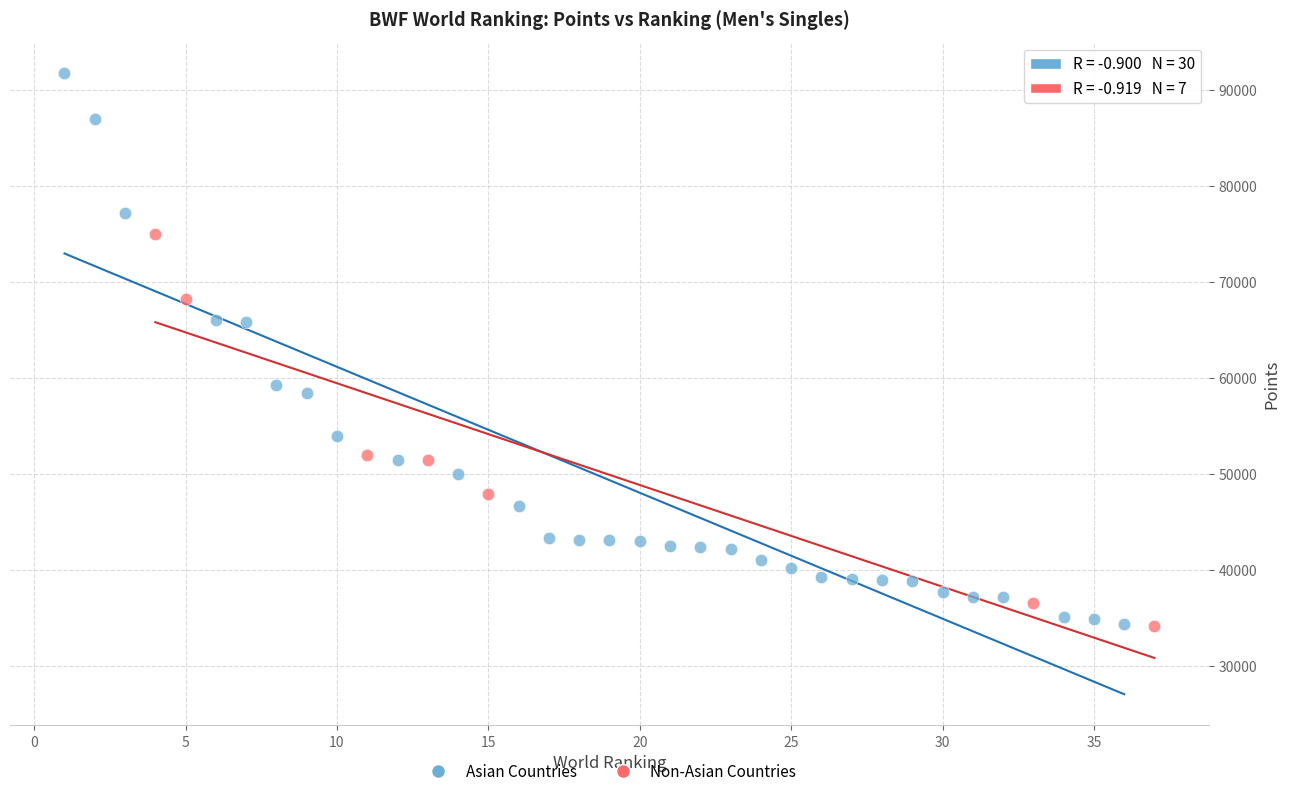

What are all the series names shown in the legend?

Asian Countries, Non-Asian Countries